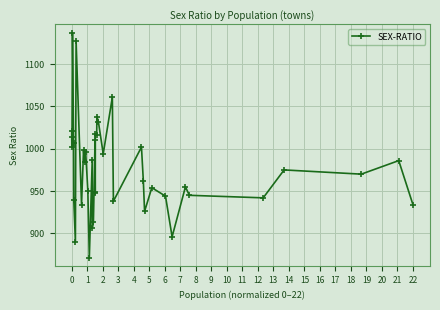

What is the difference between the values at 19 and 1?

32